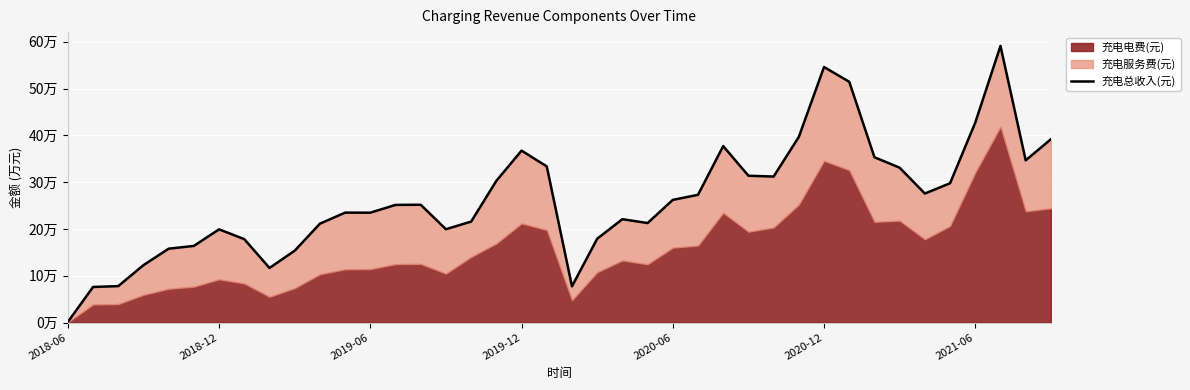

Between 14 and 7, which is larger?

14